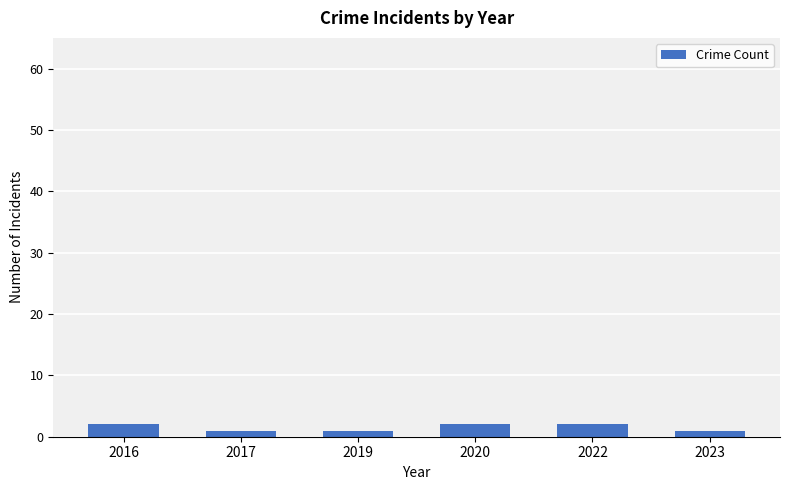

What is the value of the 4th bar from the left?

2